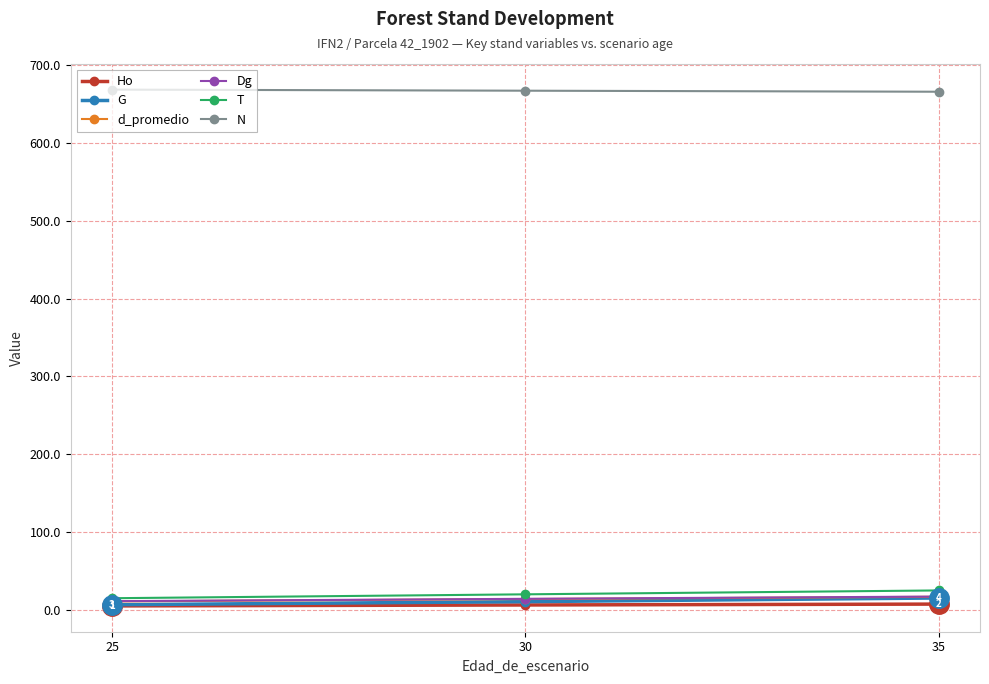

What is the value of the T point at the 1st from the left?

15.0